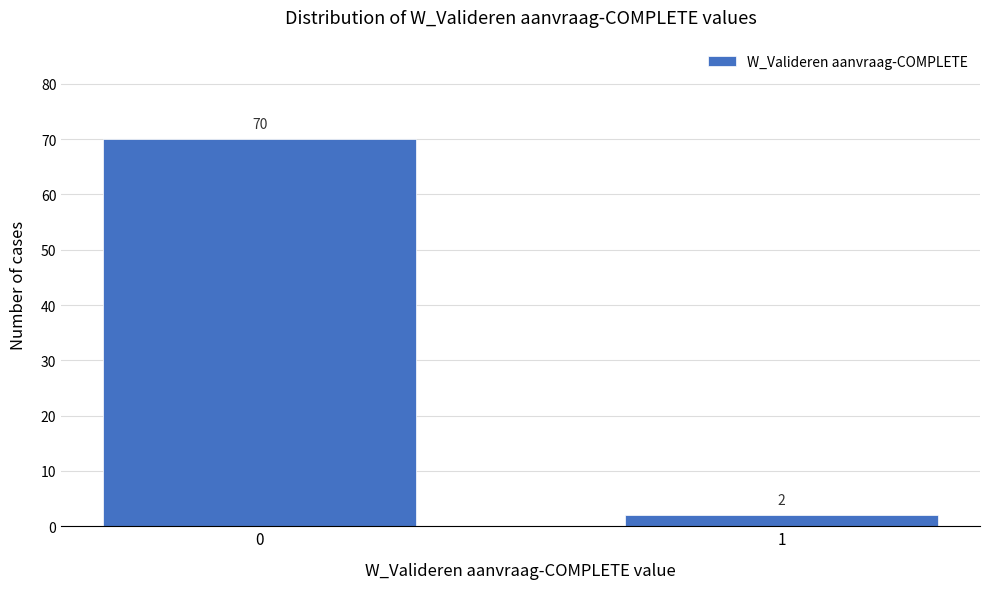

Reading left to right, what are all the values shown in this chart?

70	2